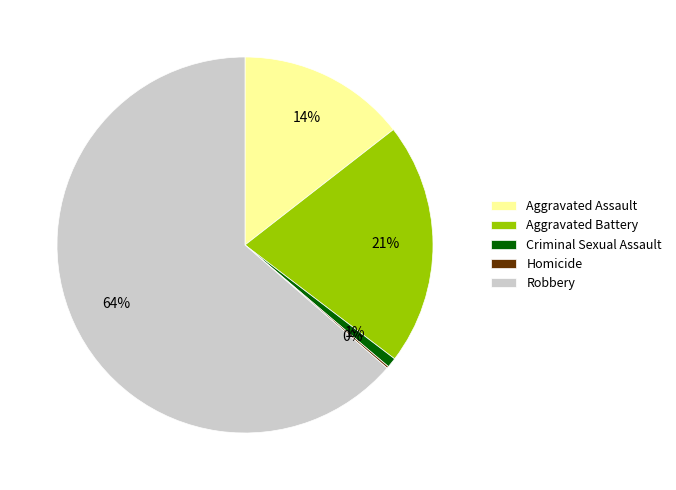

What percentage is the Aggravated Battery slice, to the nearest percent?

21%